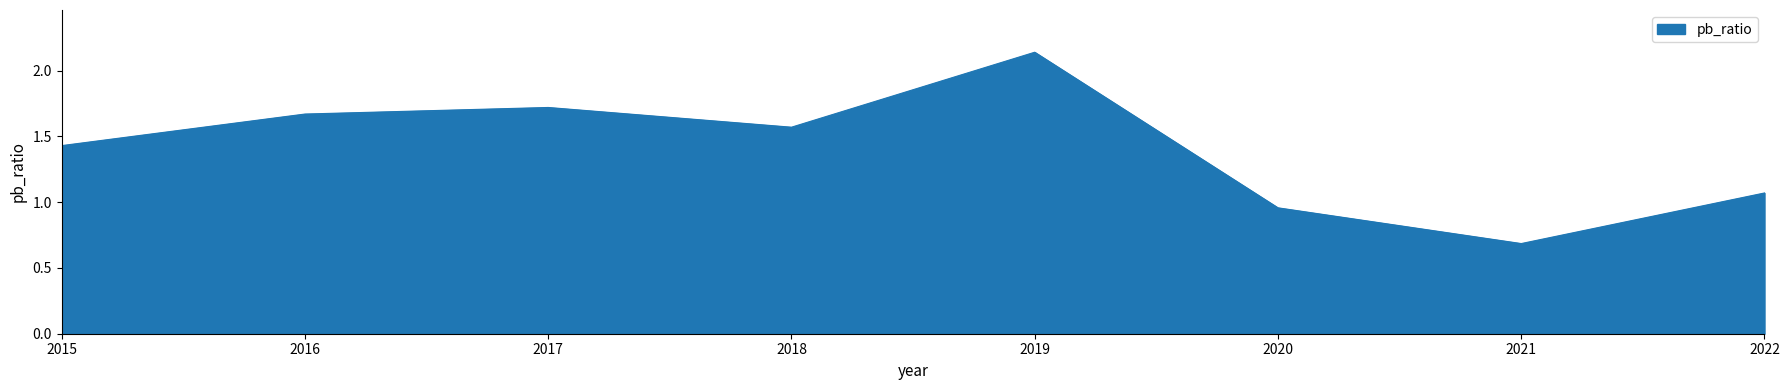

Which has a higher value, 2020 or 2022?

2022